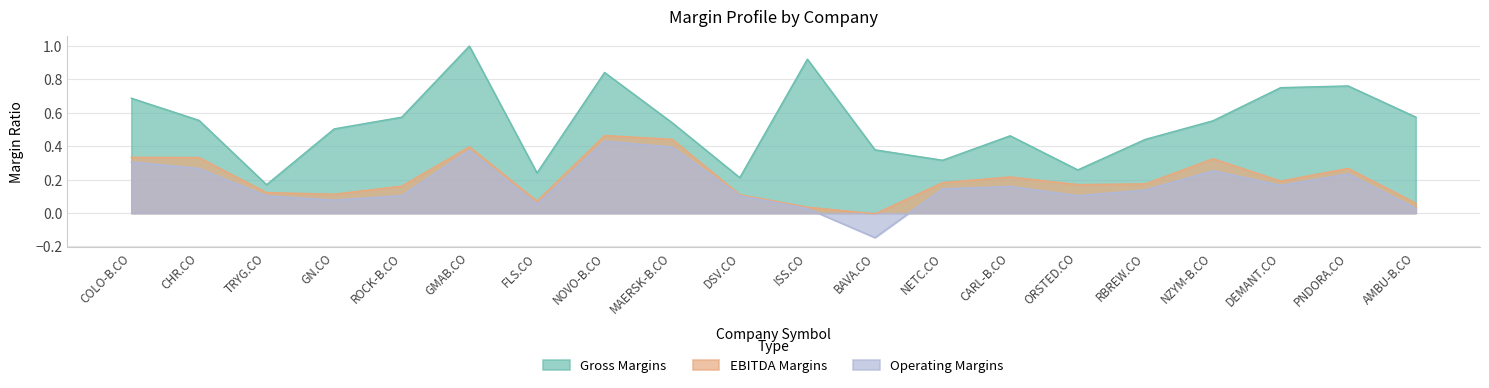

Rank the series at NZYM-B.CO from lowest to highest value.

Operating Margins, EBITDA Margins, Gross Margins